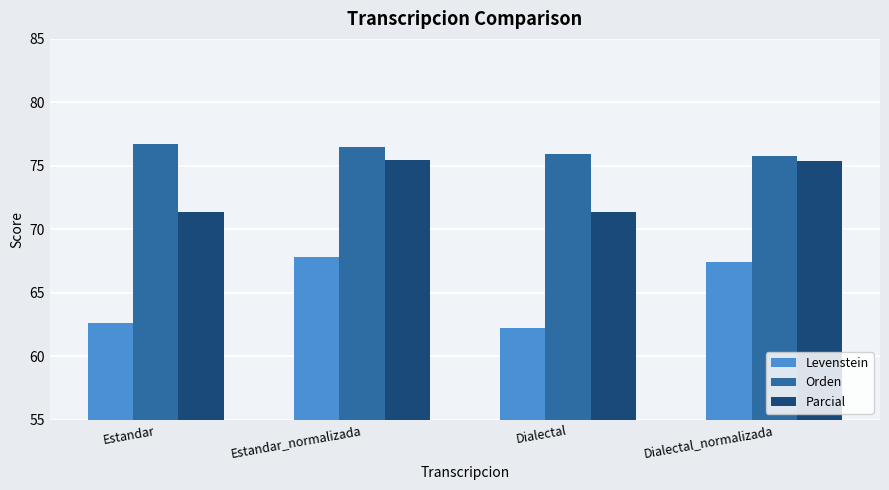

List the series in order of their overall mean, highest first.

Orden, Parcial, Levenstein